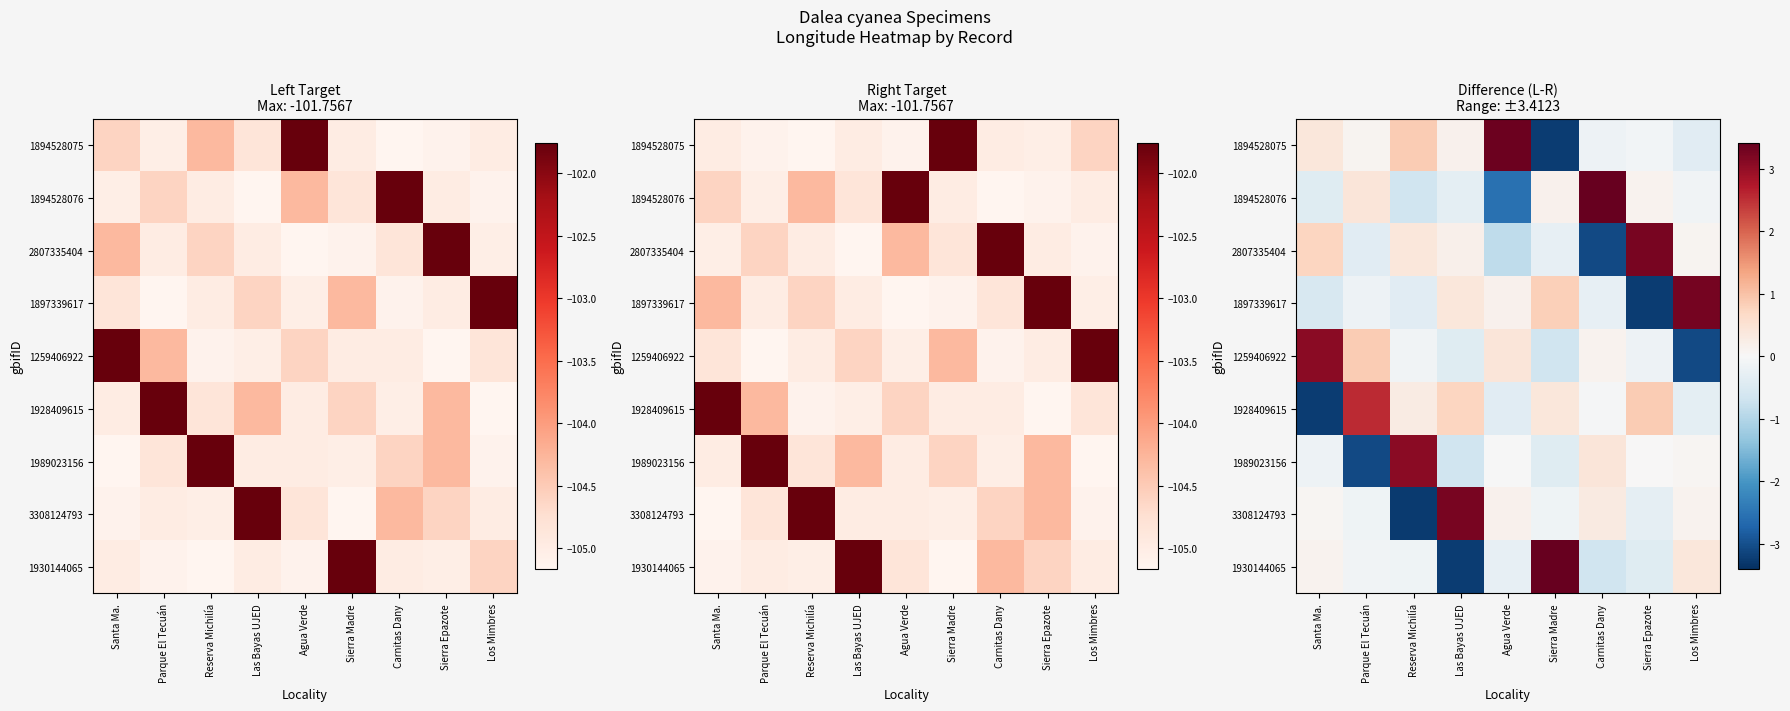

True or false: 1894528076 has a value of 3.4 at Carnitas Dany.

True